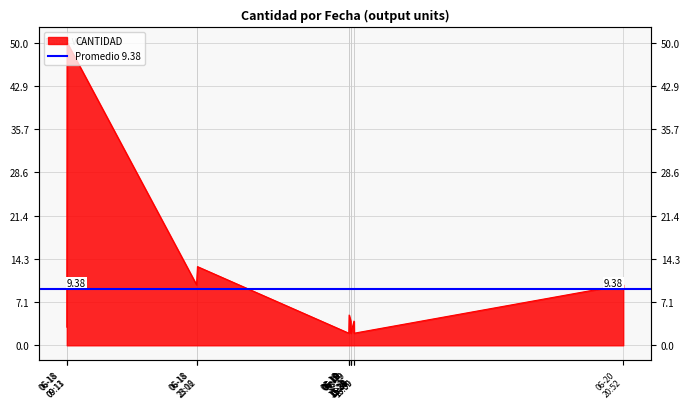

At which label is the value closest to 26?

06-18 23:12